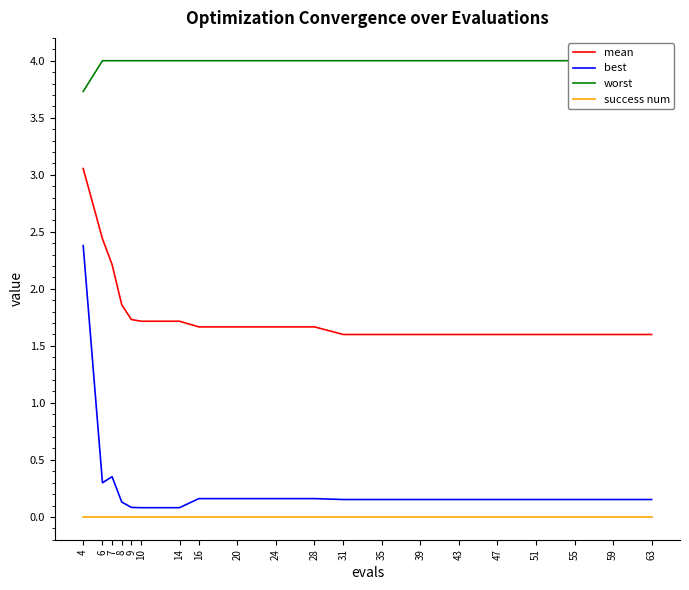

At how many categories does at least one series exceed 3?

20